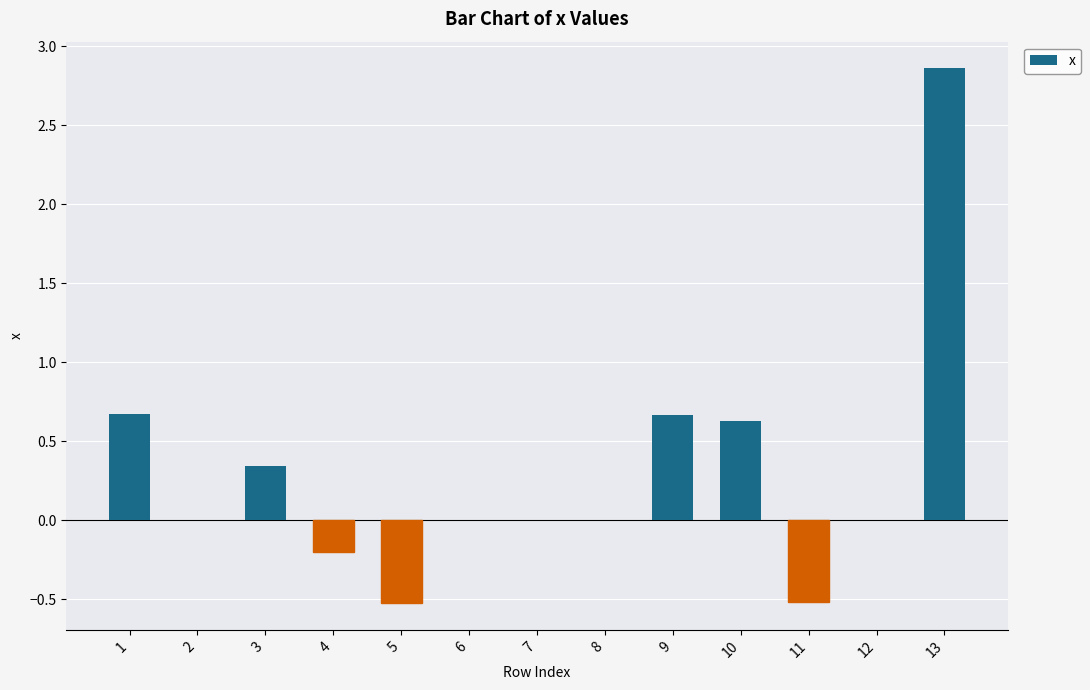

Which category has the highest value across all series?

13